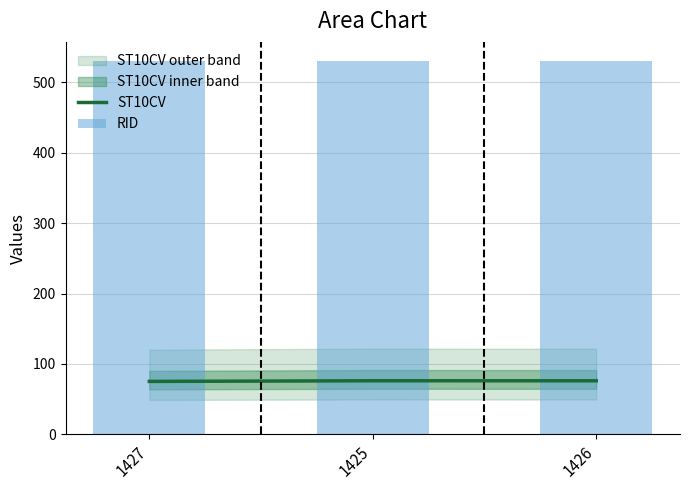

What position from the right is 1427?

3